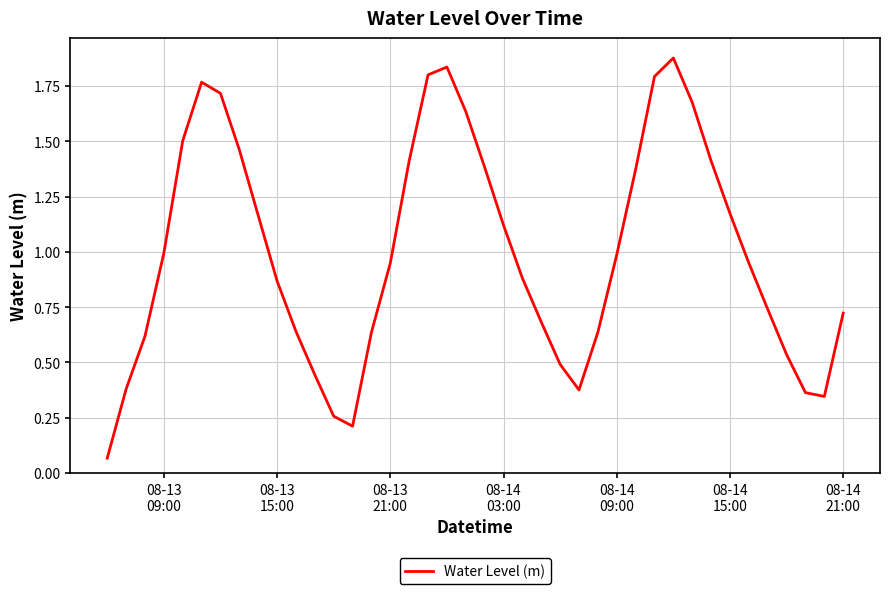

What is the smallest value displayed?

0.1